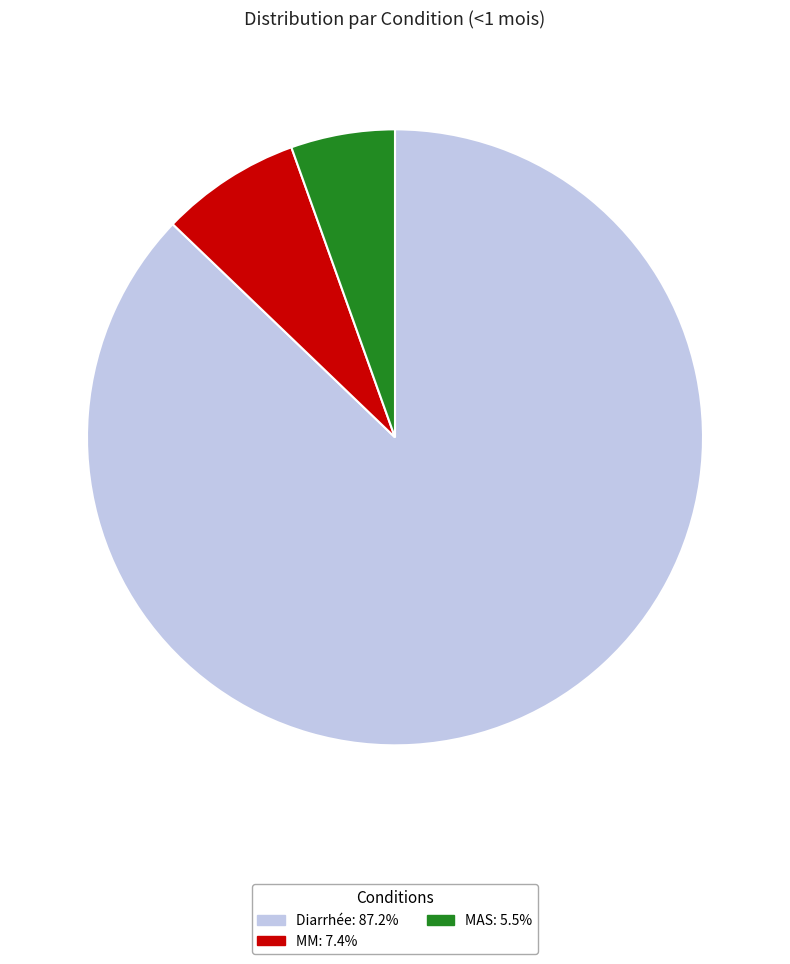

Is the sum of MM: 7.4% and MAS: 5.5% greater than half?

No